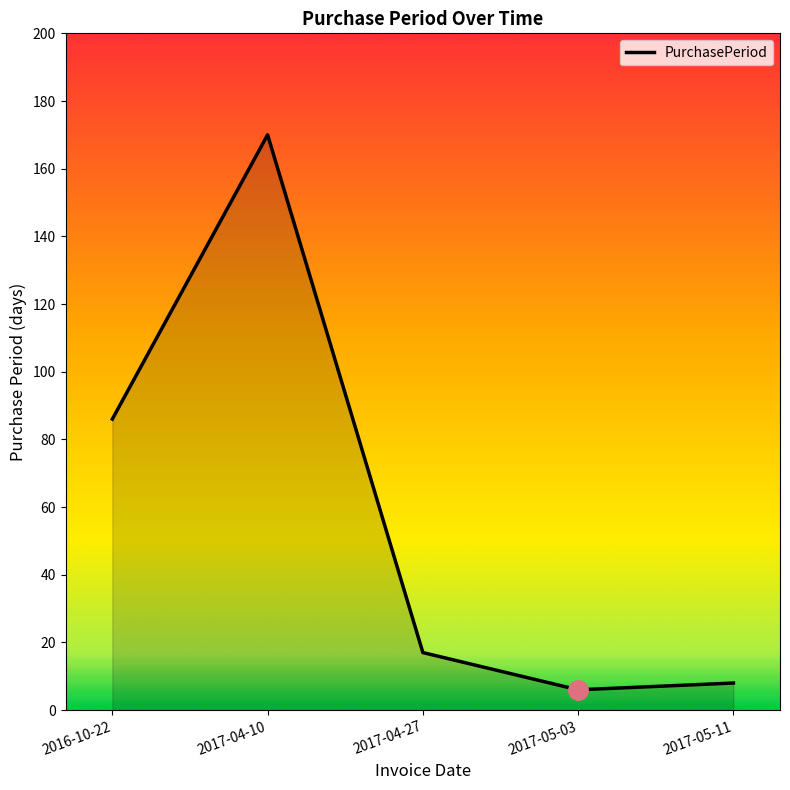

List the labels in order of value, largest first.

2017-04-10, 2016-10-22, 2017-04-27, 2017-05-11, 2017-05-03